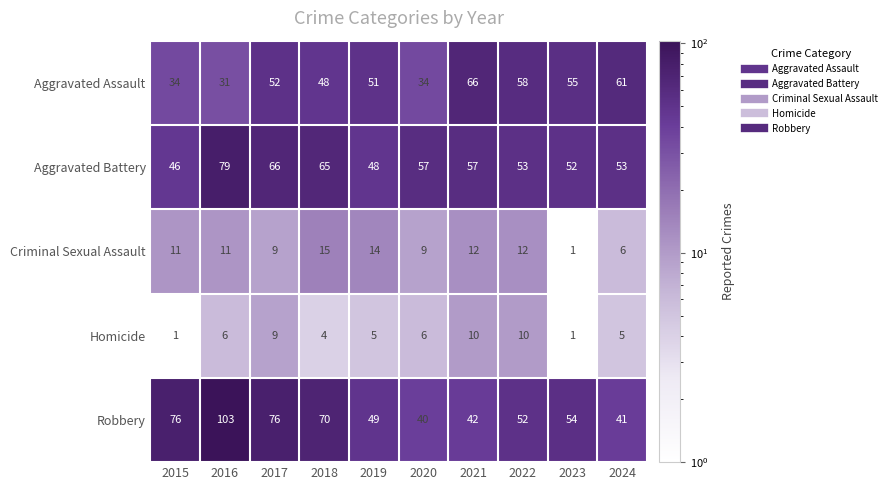

What is the total value across all series at 2019?

167